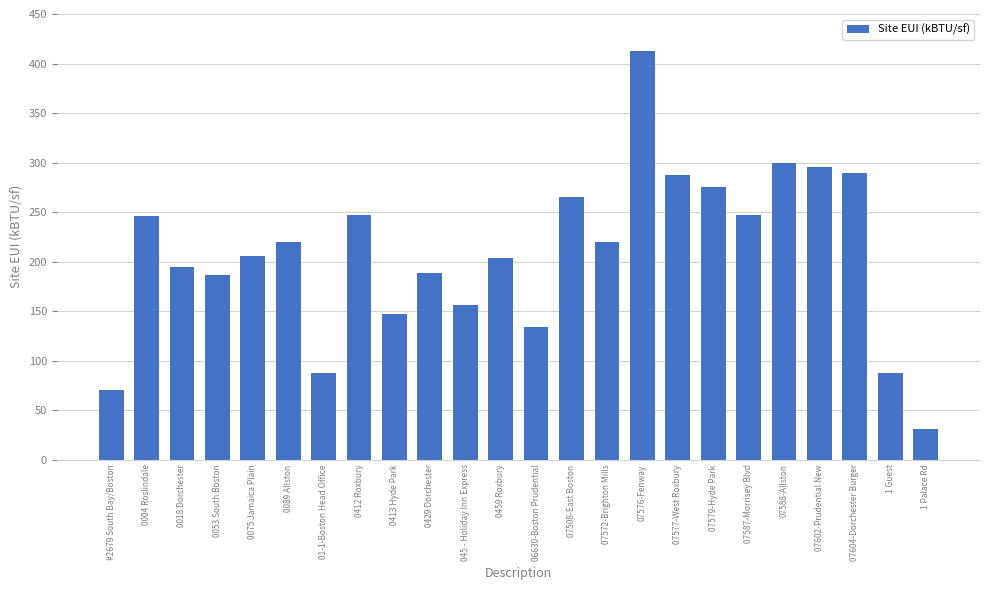

What is the minimum value shown in the chart?

30.7